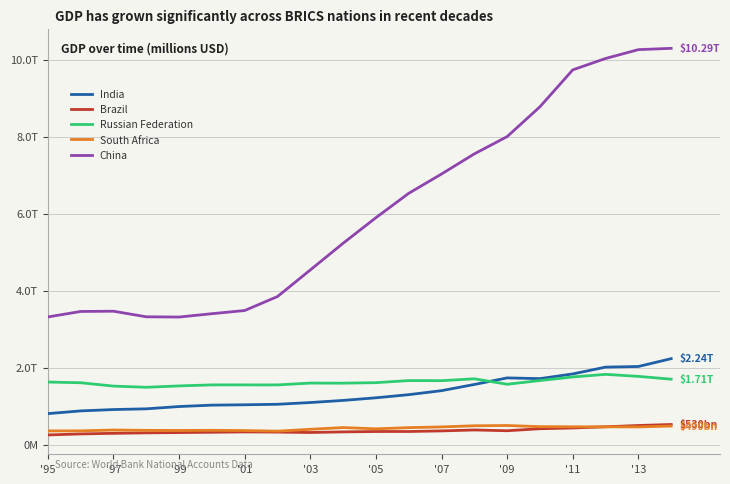

What are all the series names shown in the legend?

India, Brazil, Russian Federation, South Africa, China